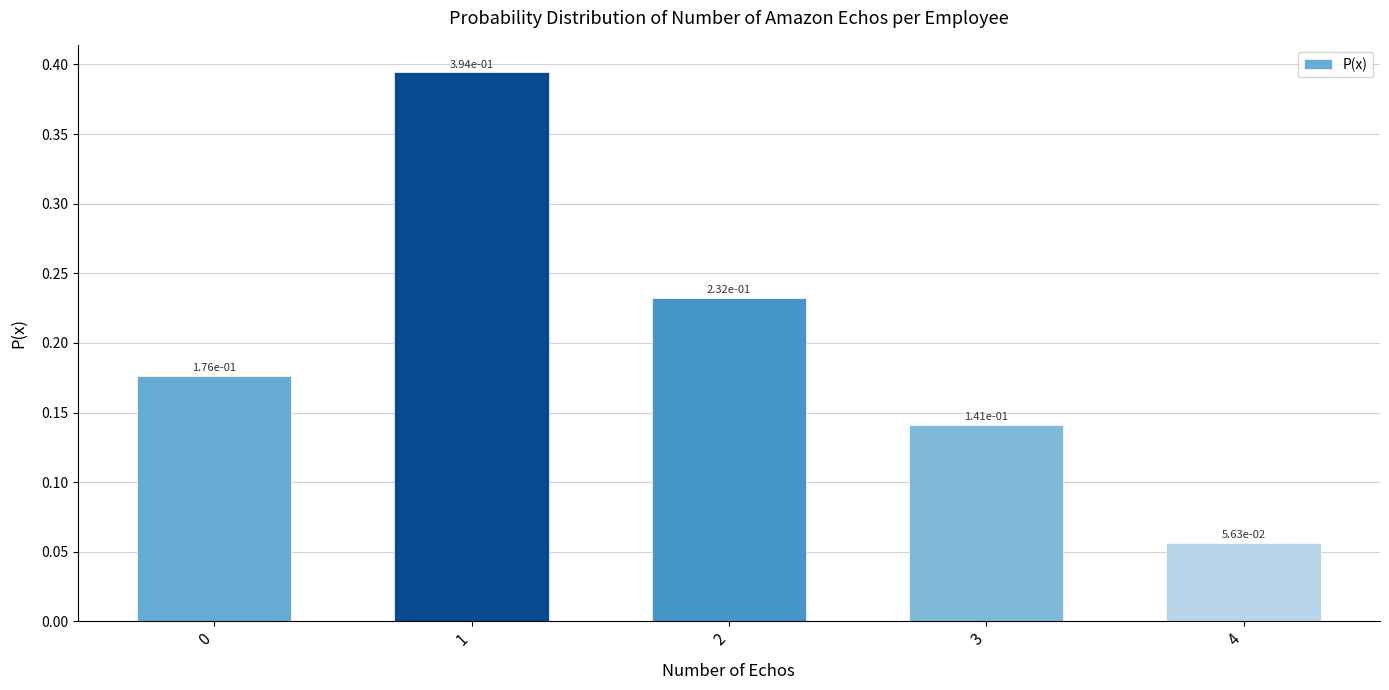

What is the difference between the maximum and second lowest values?

0.3